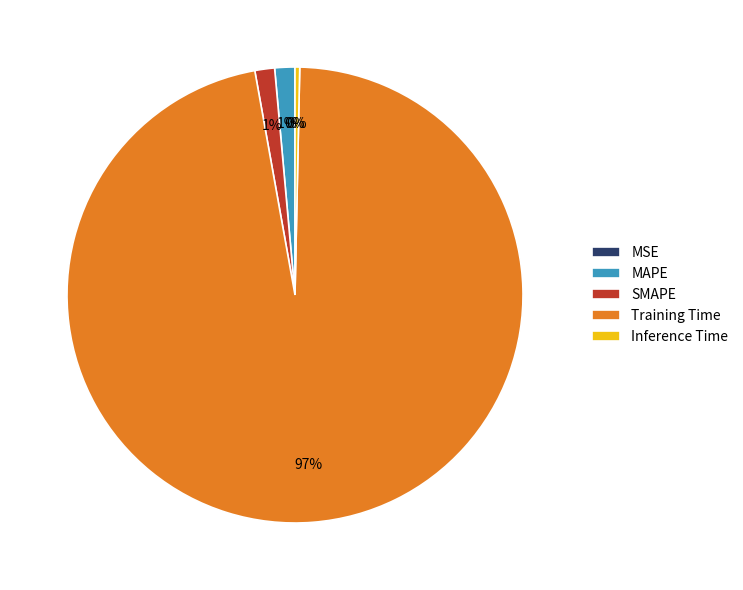

Between Inference Time and SMAPE, which is larger?

SMAPE